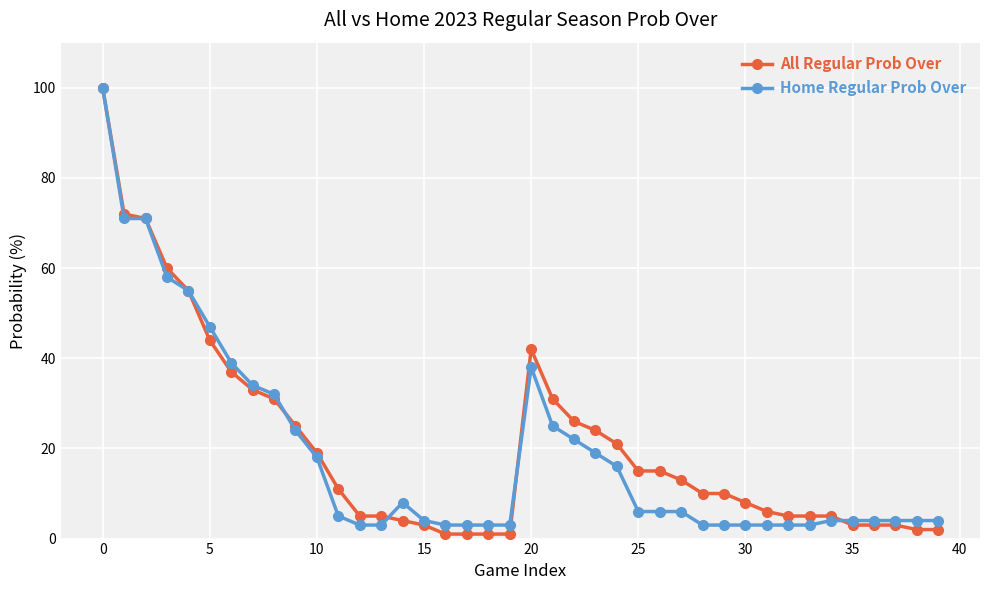

What is the maximum value for Home Regular Prob Over?

100